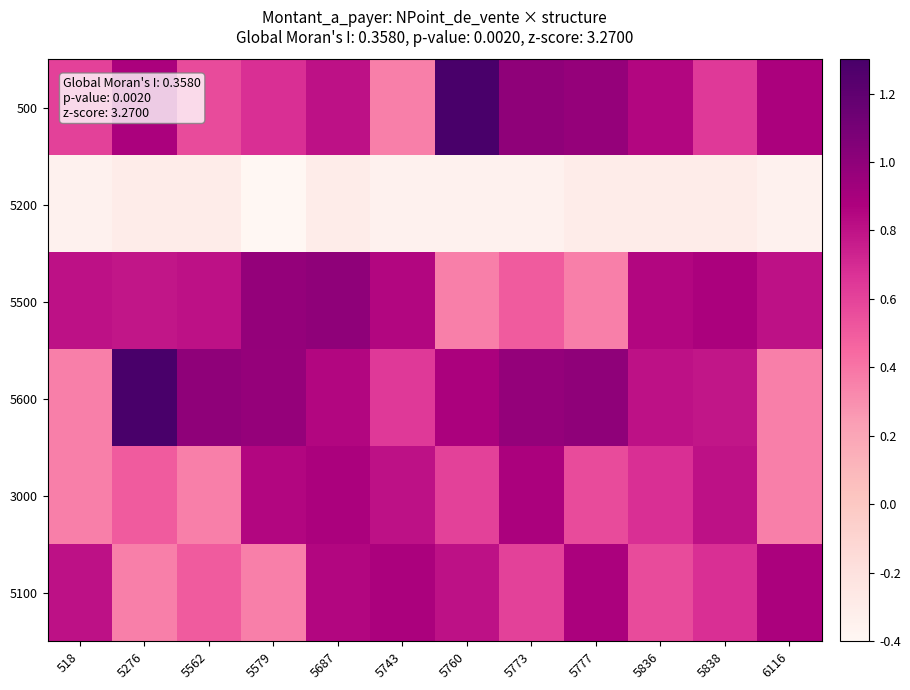

What is the minimum value shown in the chart?

-0.4